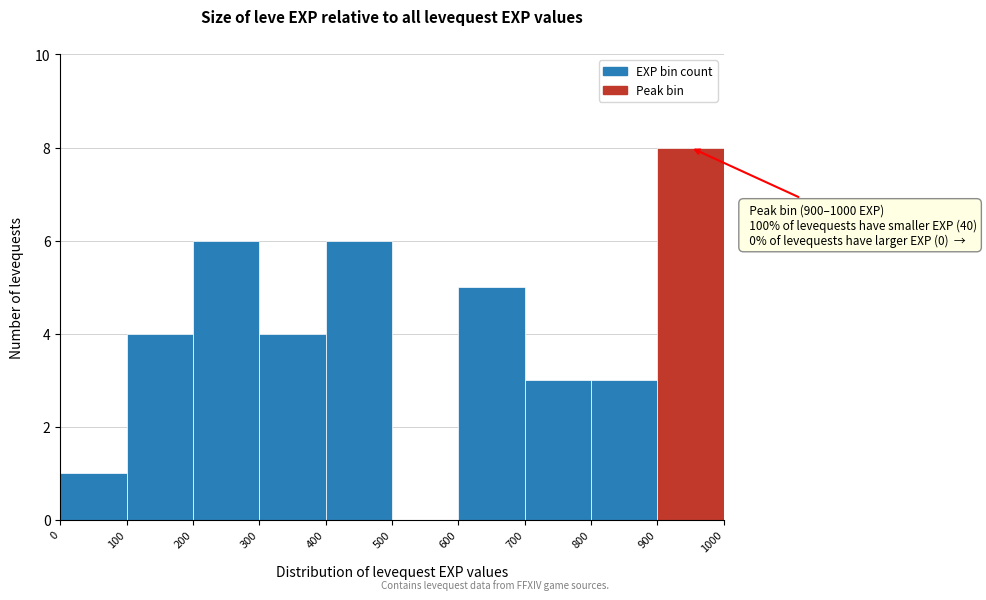

Which range on the x-axis has the tallest bar?

900 to 1000